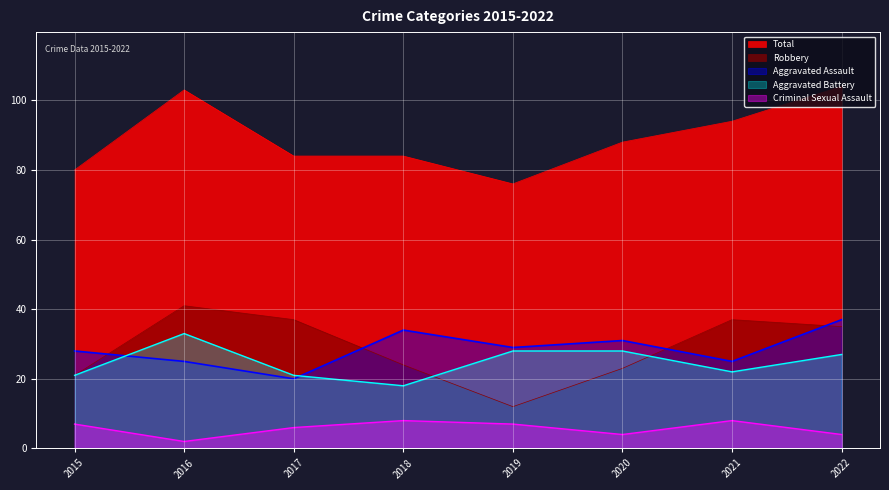

Reading left to right, what are all the values shown in this chart?

Aggravated Assault: 28	25	20	34	29	31	25	37
Aggravated Battery: 21	33	21	18	28	28	22	27
Criminal Sexual Assault: 7	2	6	8	7	4	8	4
Robbery: 21	41	37	24	12	23	37	35
Total: 80	103	84	84	76	88	94	104